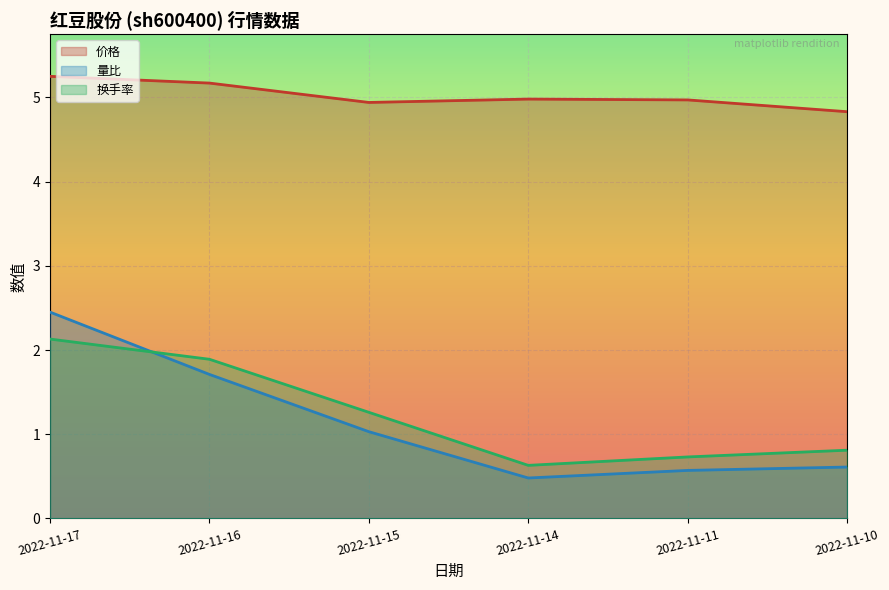

What is the minimum value for 换手率?

0.6